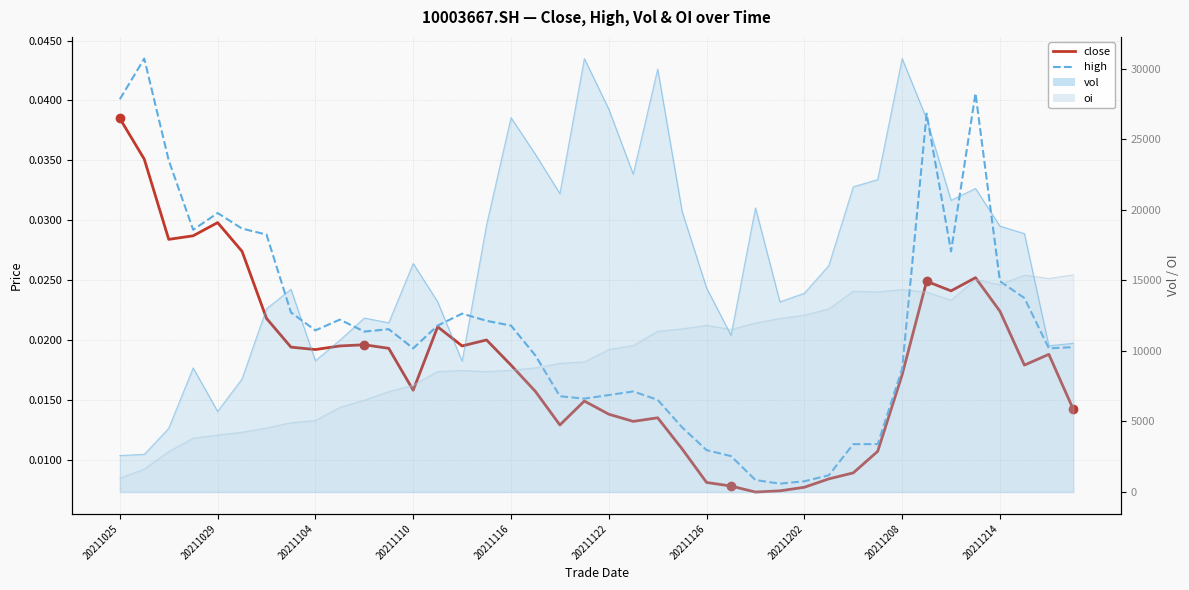

Is it true that high equals 0.0 at 21?

False